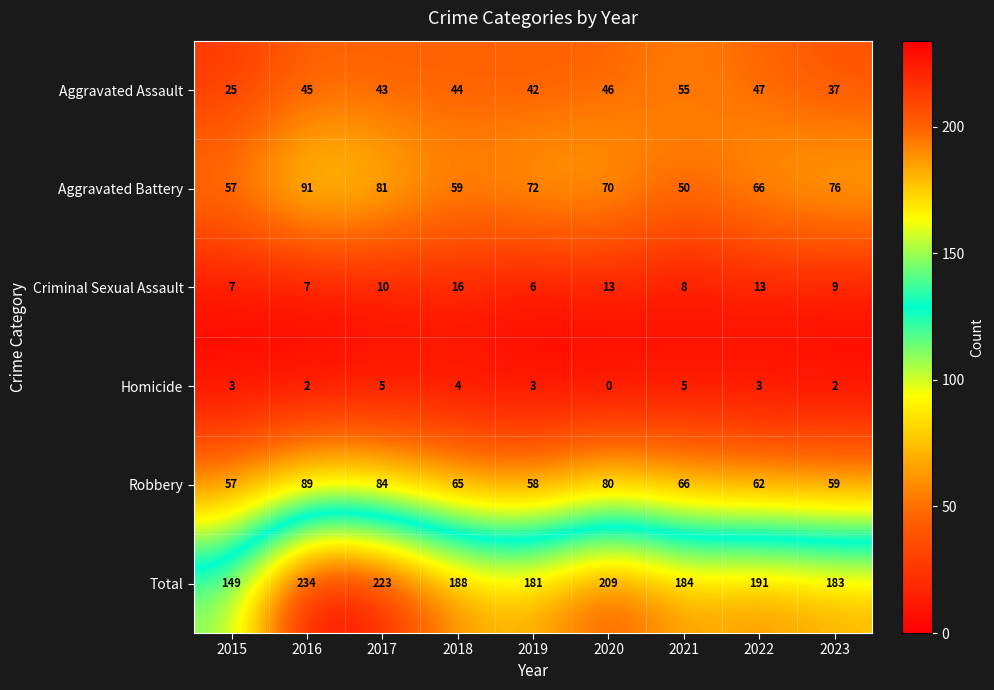

What is the greatest value displayed?

234